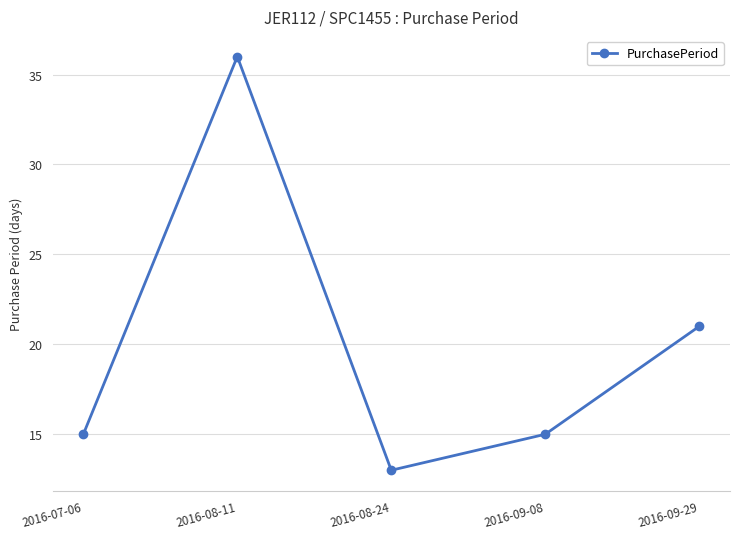

Reading left to right, what are all the values shown in this chart?

2016-07-06=15	2016-08-11=36	2016-08-24=13	2016-09-08=15	2016-09-29=21